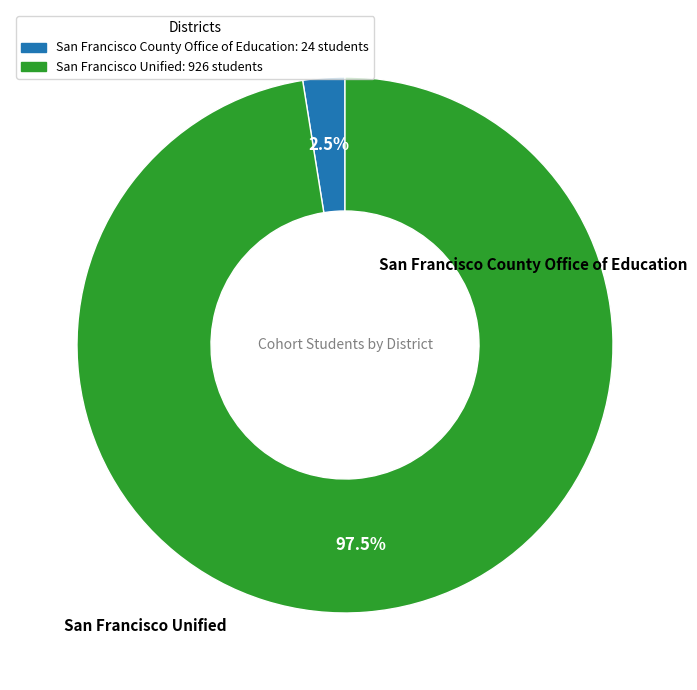

Is it true that San Francisco County Office of Education is 12% of the pie?

False